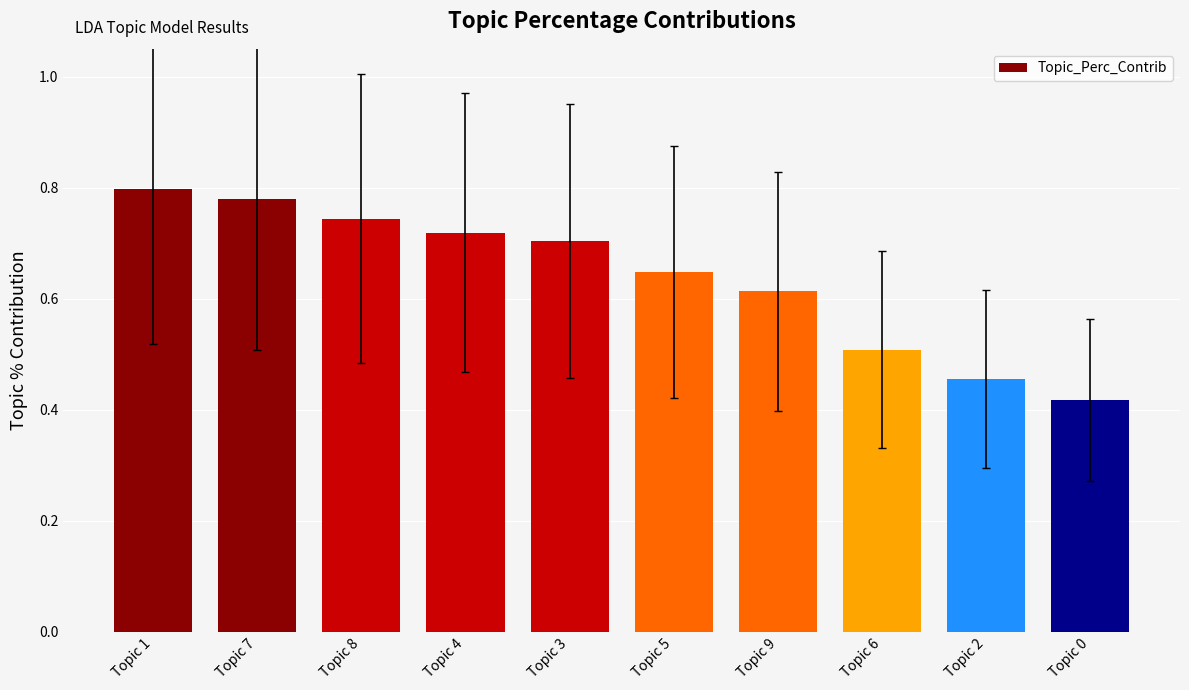

Which label corresponds to the smallest value in the chart?

Topic 0